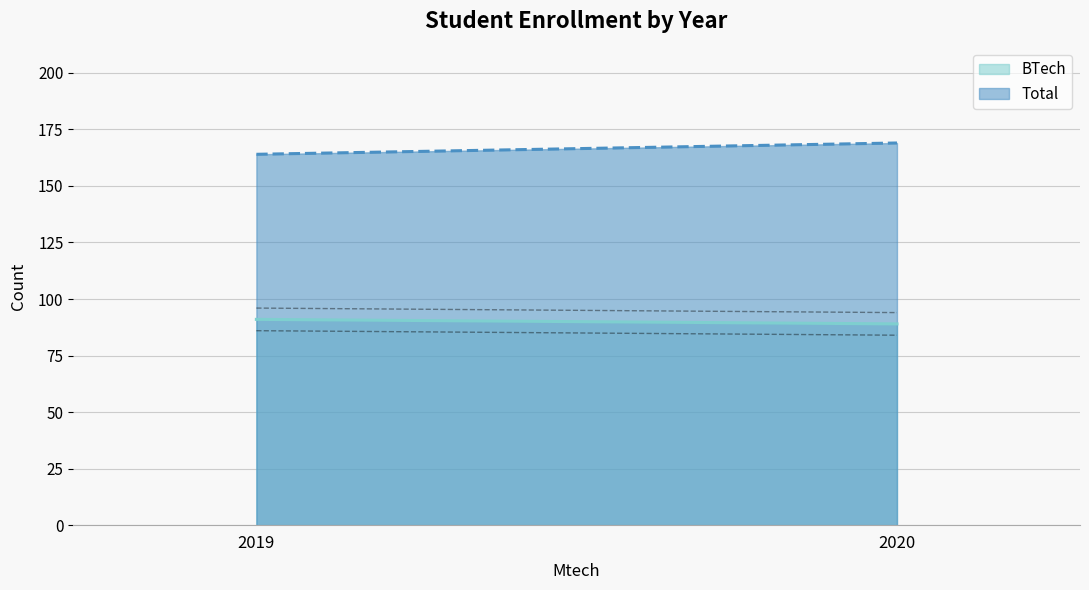

What is the sum of the Total values at 2020 and 2019?

333